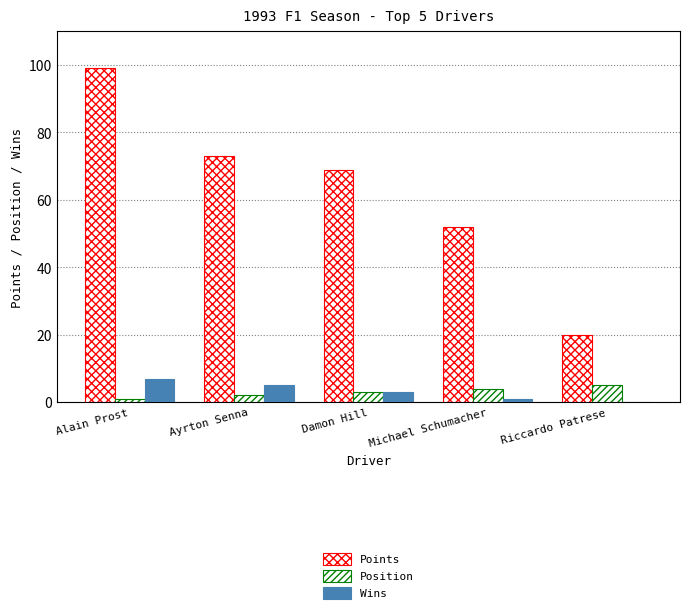

What is the value of the Wins bar at the 2nd from the left?

5